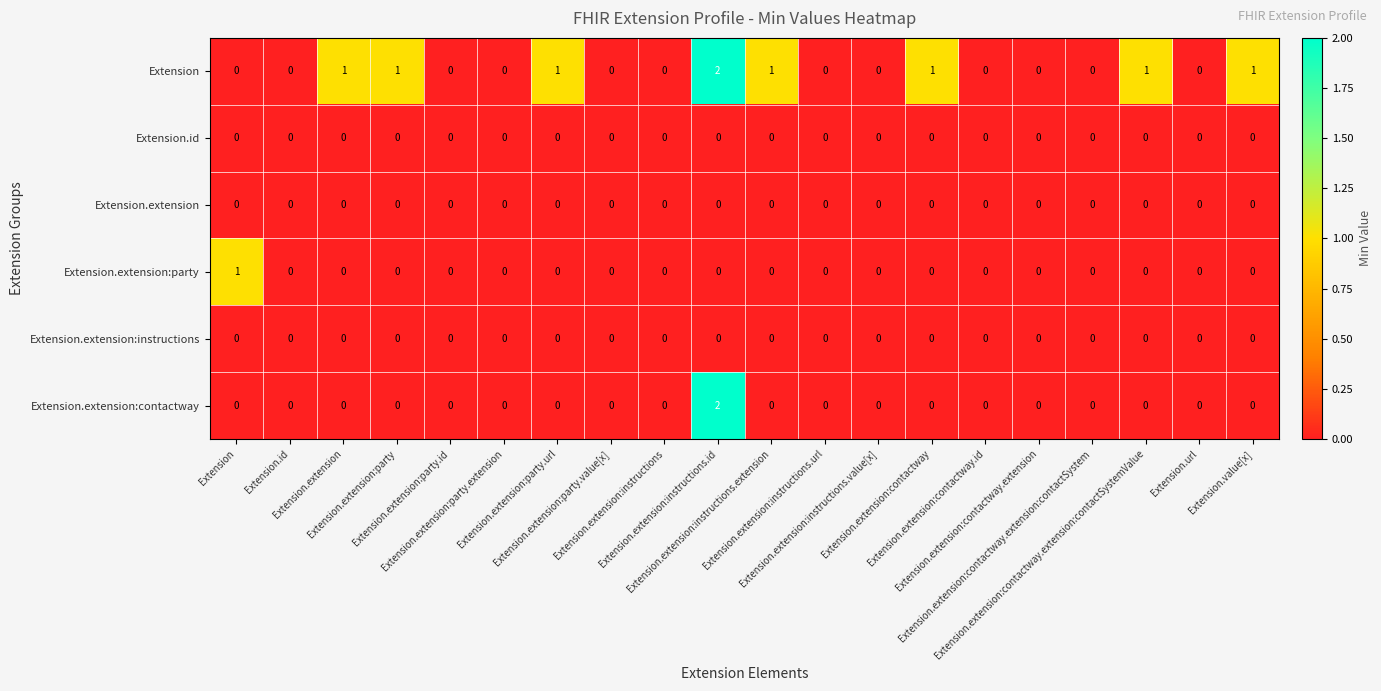

What is the greatest value displayed?

2